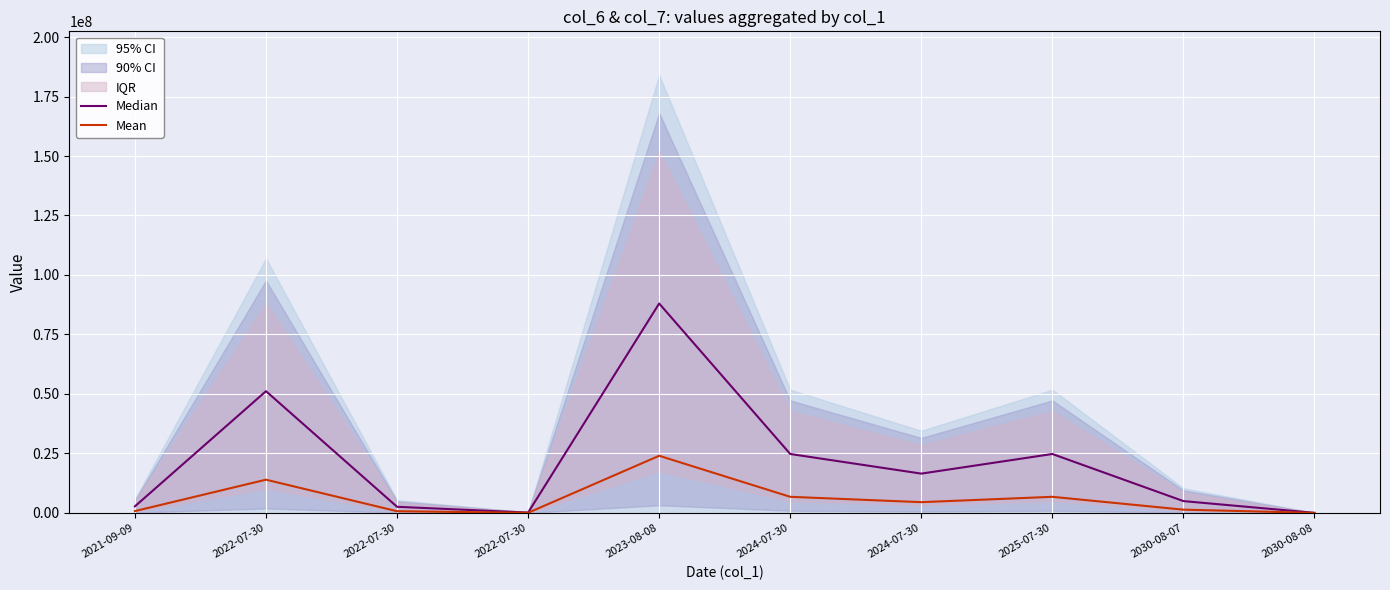

What is the difference between the Mean values at 2024-07-30 and 2021-09-09?

6000000.0